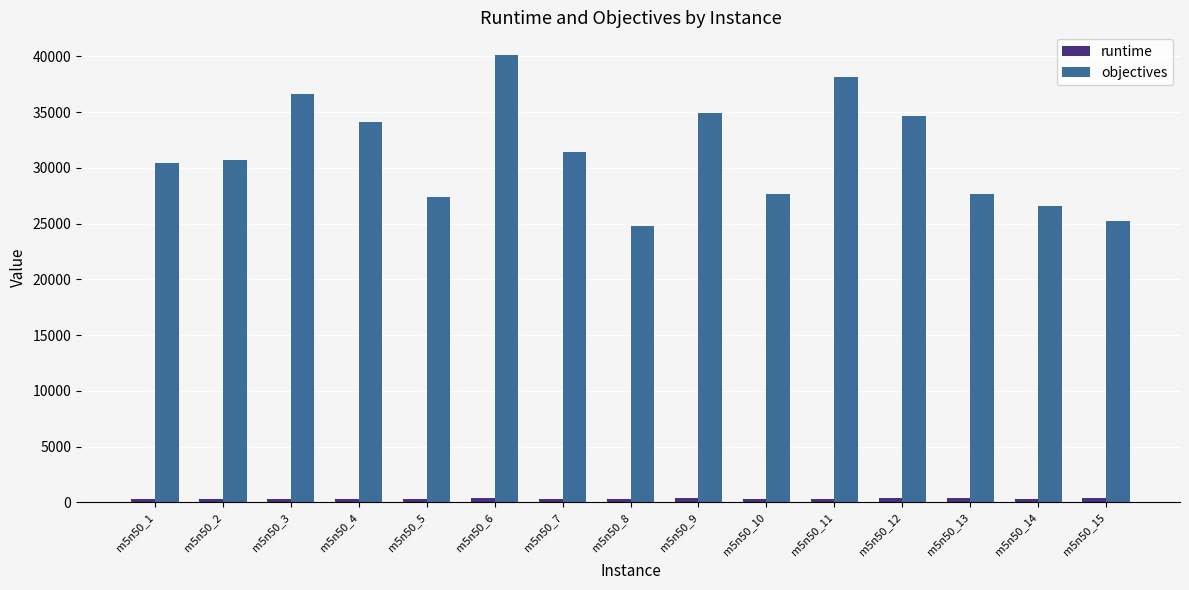

At m5n50_2, list the series in order from largest to smallest.

objectives, runtime